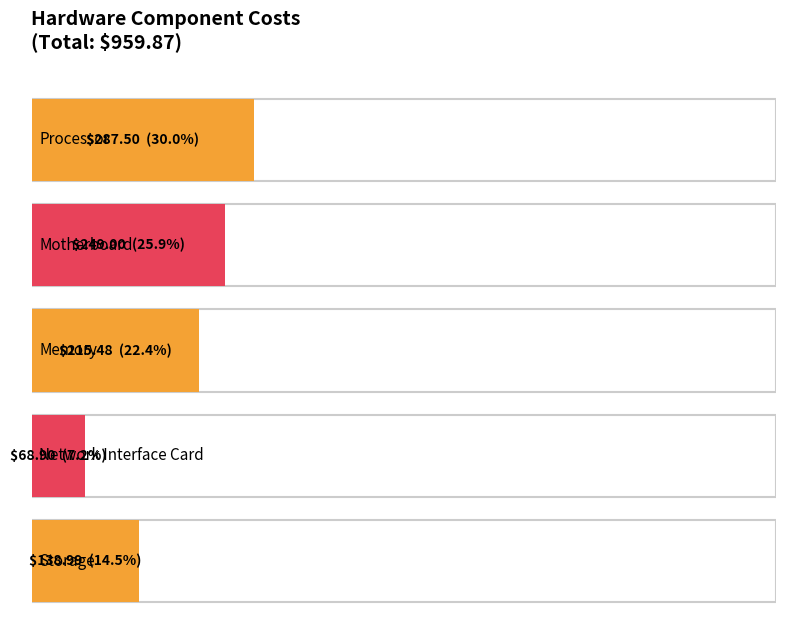

What is the smallest value displayed?

68.9